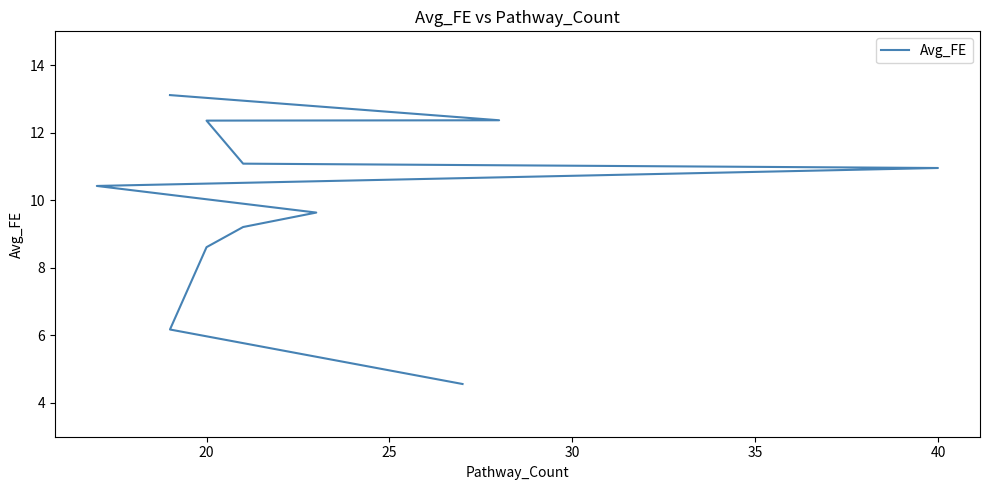

How many values are below 10?

5